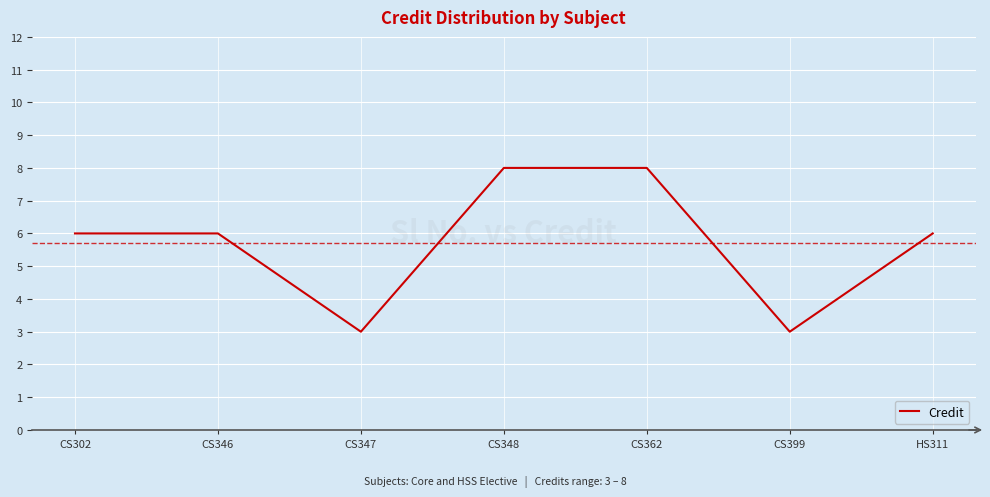

What is the sum of all values?

40